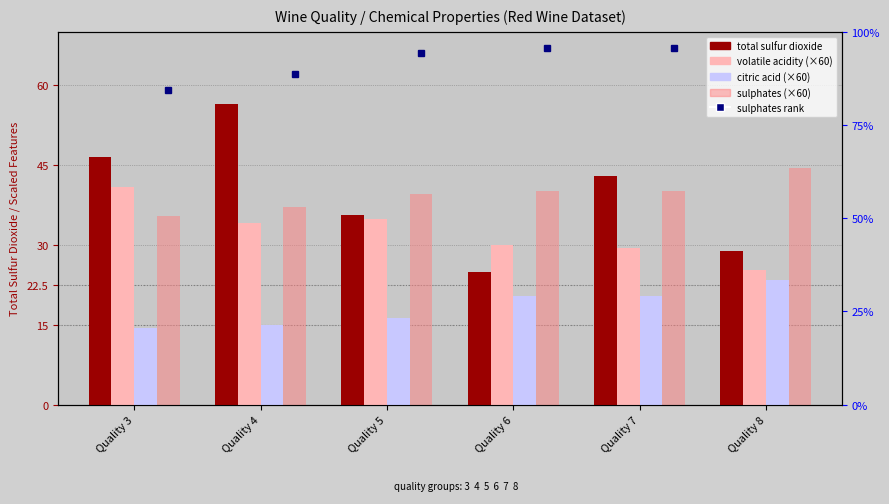

How many data points does each series have?

6